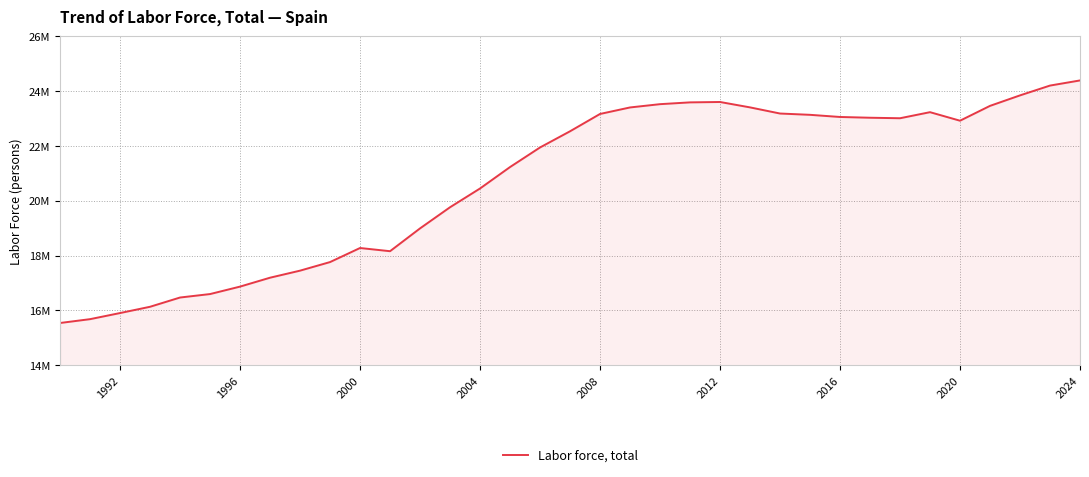

What is the difference between the maximum and minimum values?

8842454